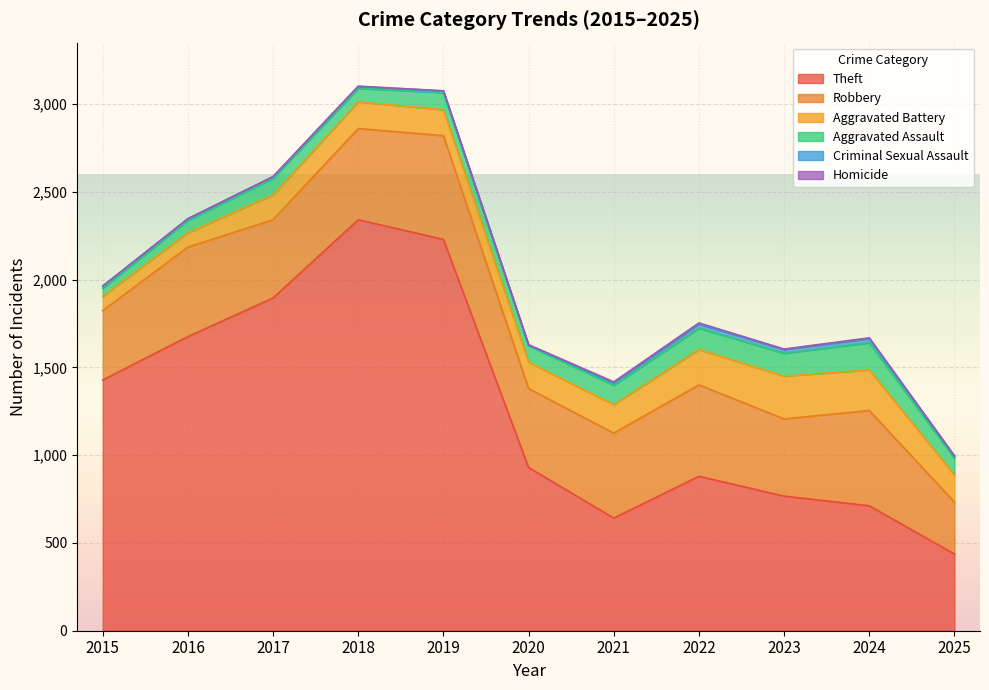

What is the difference between the Robbery values at 2017 and 2016?

64